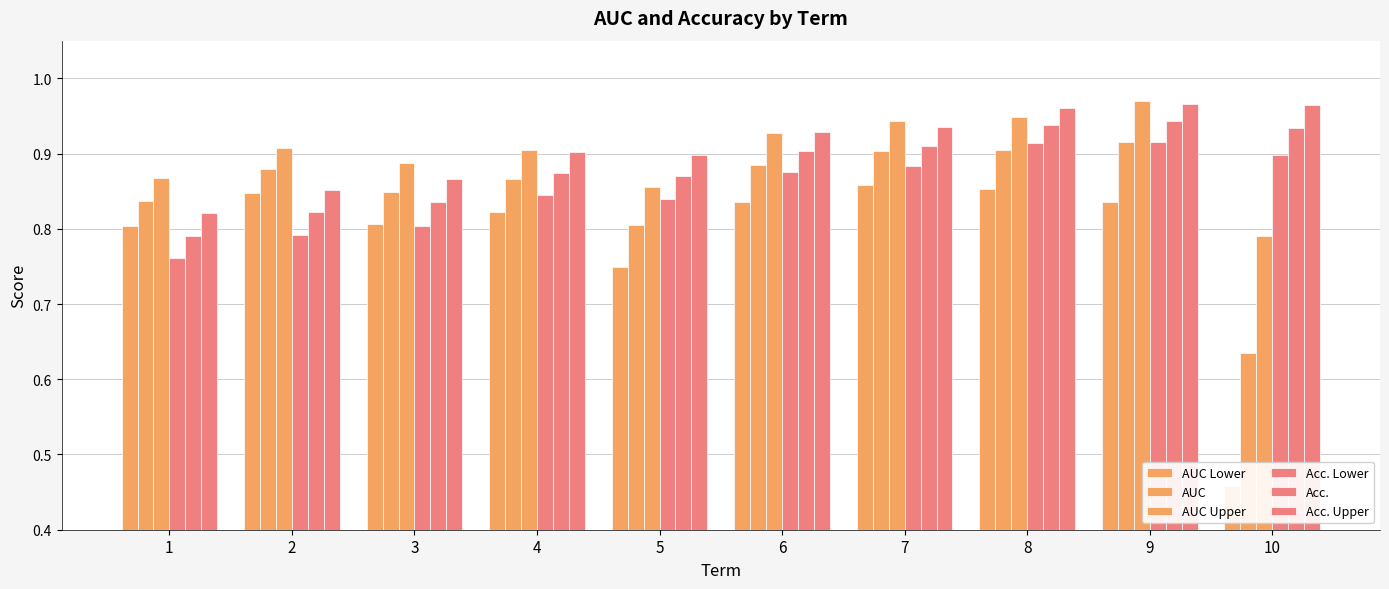

What is the difference between the maximum and minimum values in the AUC Lower series?

0.4